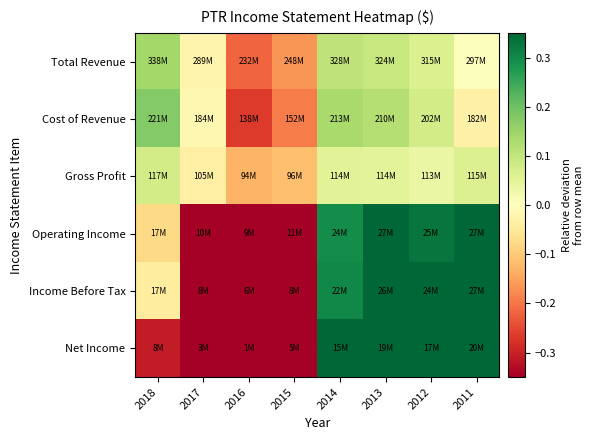

Reading left to right, extract all data points from this chart.

Total Revenue: 2018=0.1	2017=-0.0	2016=-0.2	2015=-0.2	2014=0.1	2013=0.1	2012=0.1	2011=0.0
Cost of Revenue: 2018=0.2	2017=-0.0	2016=-0.3	2015=-0.2	2014=0.1	2013=0.1	2012=0.1	2011=-0.0
Gross Profit: 2018=0.1	2017=-0.0	2016=-0.1	2015=-0.1	2014=0.1	2013=0.0	2012=0.0	2011=0.1
Operating Income: 2018=-0.1	2017=-0.5	2016=-0.5	2015=-0.4	2014=0.3	2013=0.4	2012=0.3	2011=0.4
Income Before Tax: 2018=-0.0	2017=-0.6	2016=-0.6	2015=-0.5	2014=0.3	2013=0.5	2012=0.4	2011=0.6
Net Income: 2018=-0.3	2017=-0.7	2016=-0.9	2015=-0.5	2014=0.4	2013=0.7	2012=0.5	2011=0.8